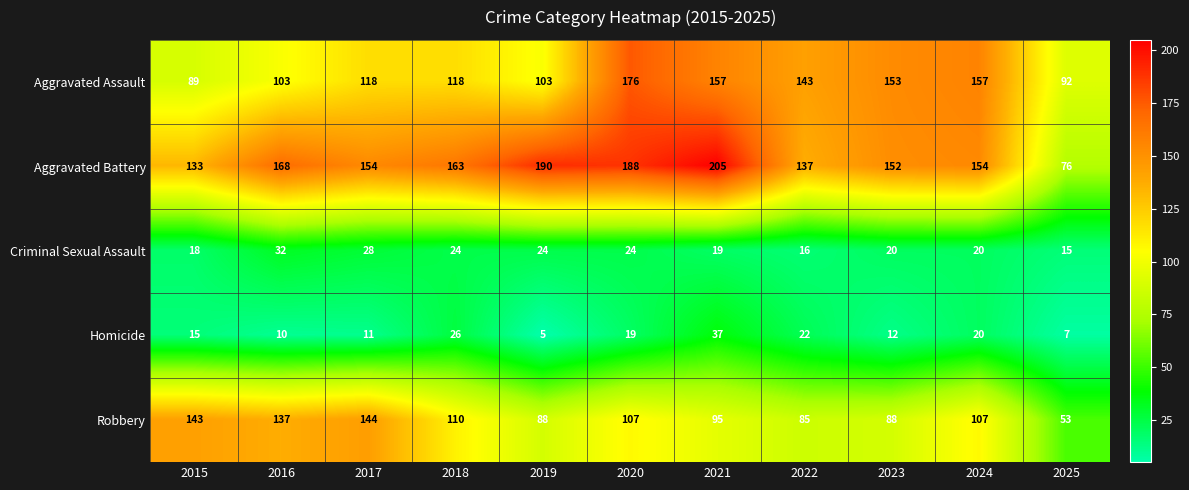

Which series has the widest spread of values?

Aggravated Battery